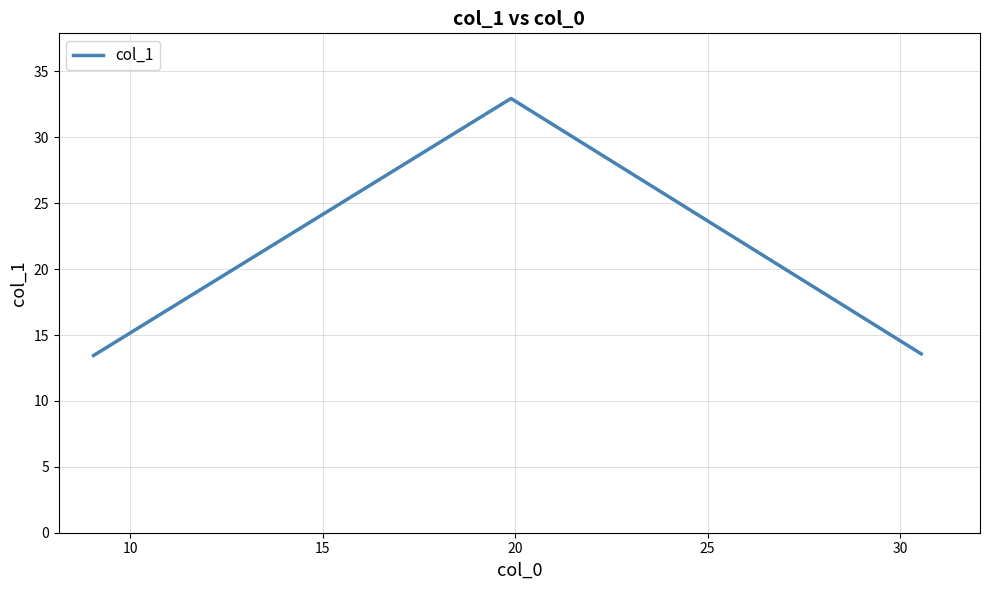

What is the sum of all values?

60.0